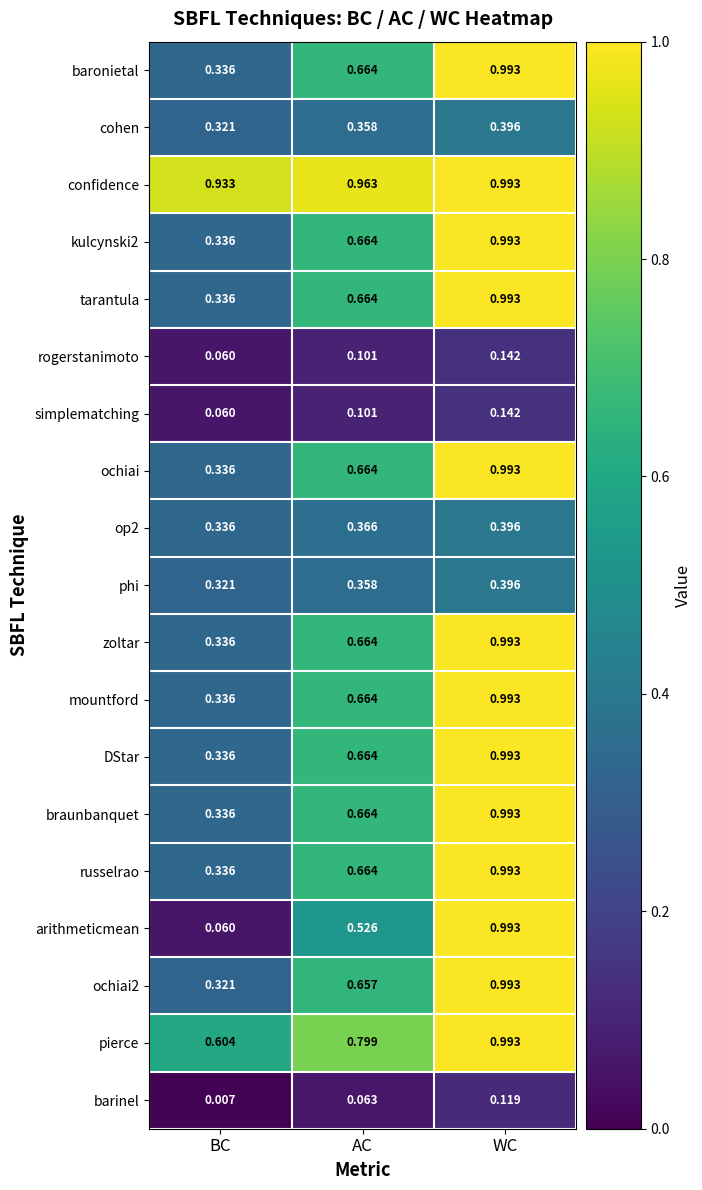

Where is russelrao nearest to the value 0?

BC